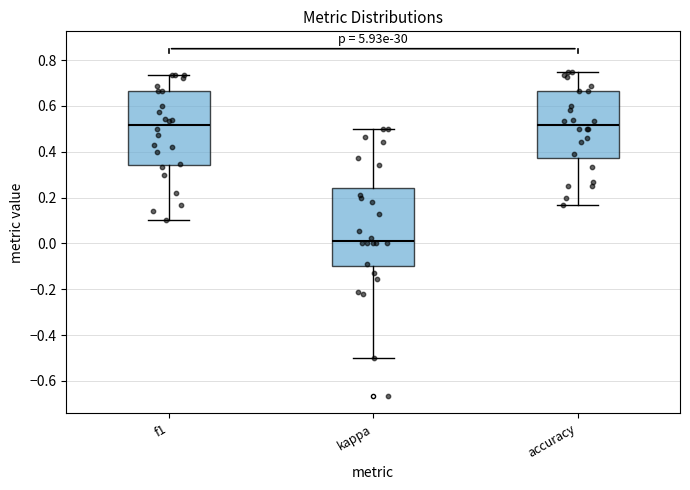

Where does the upper whisker of the box for kappa end on the y-axis? The values are not printed on the chart, so give them approximately, as read against the axis.

0.50